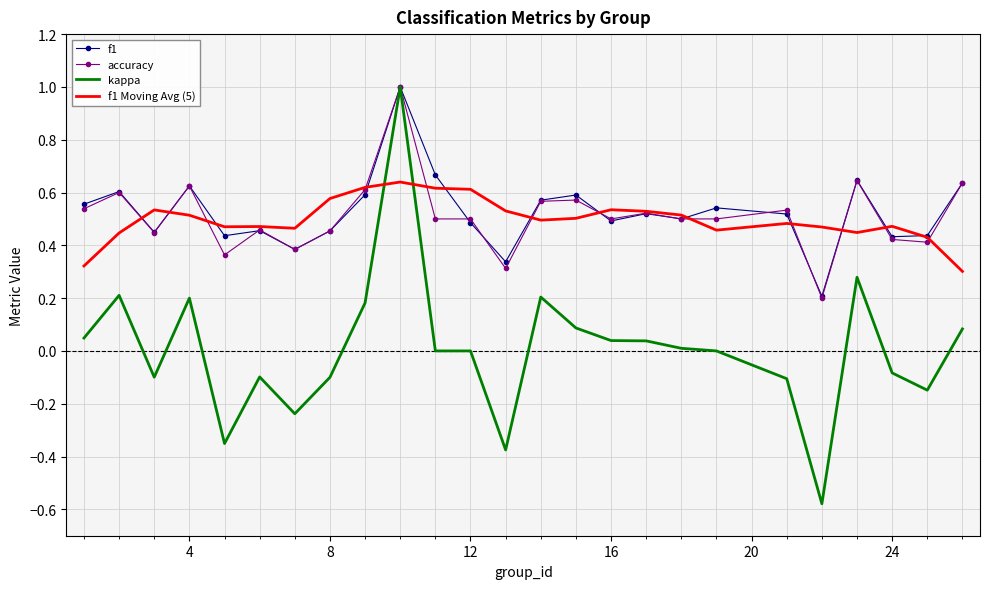

True or false: f1 and accuracy intersect in this chart.

True